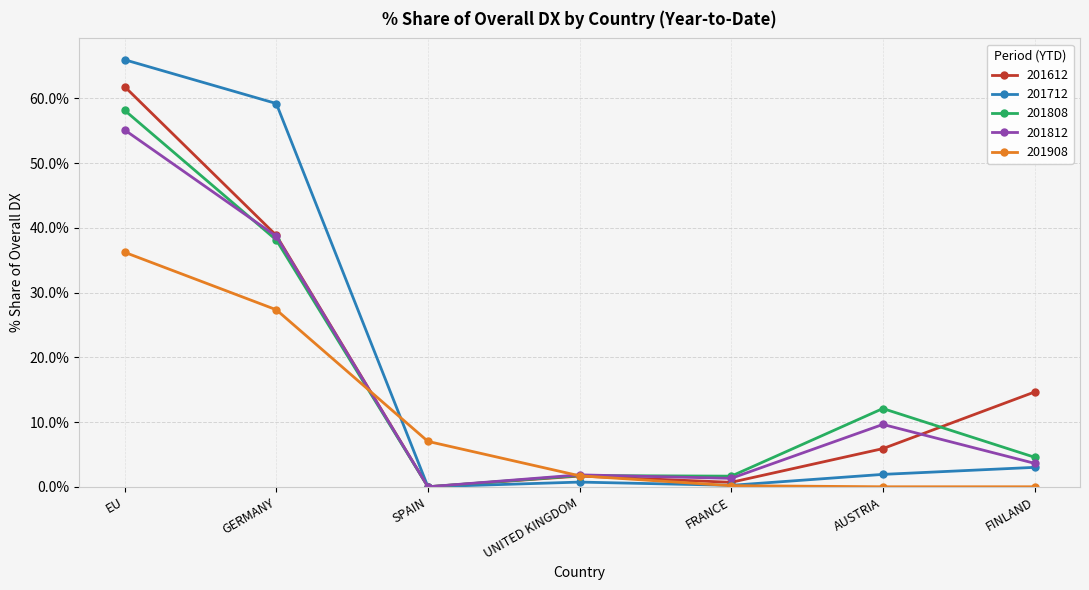

Rank the series by their maximum value, from lowest to highest.

201908, 201812, 201808, 201612, 201712